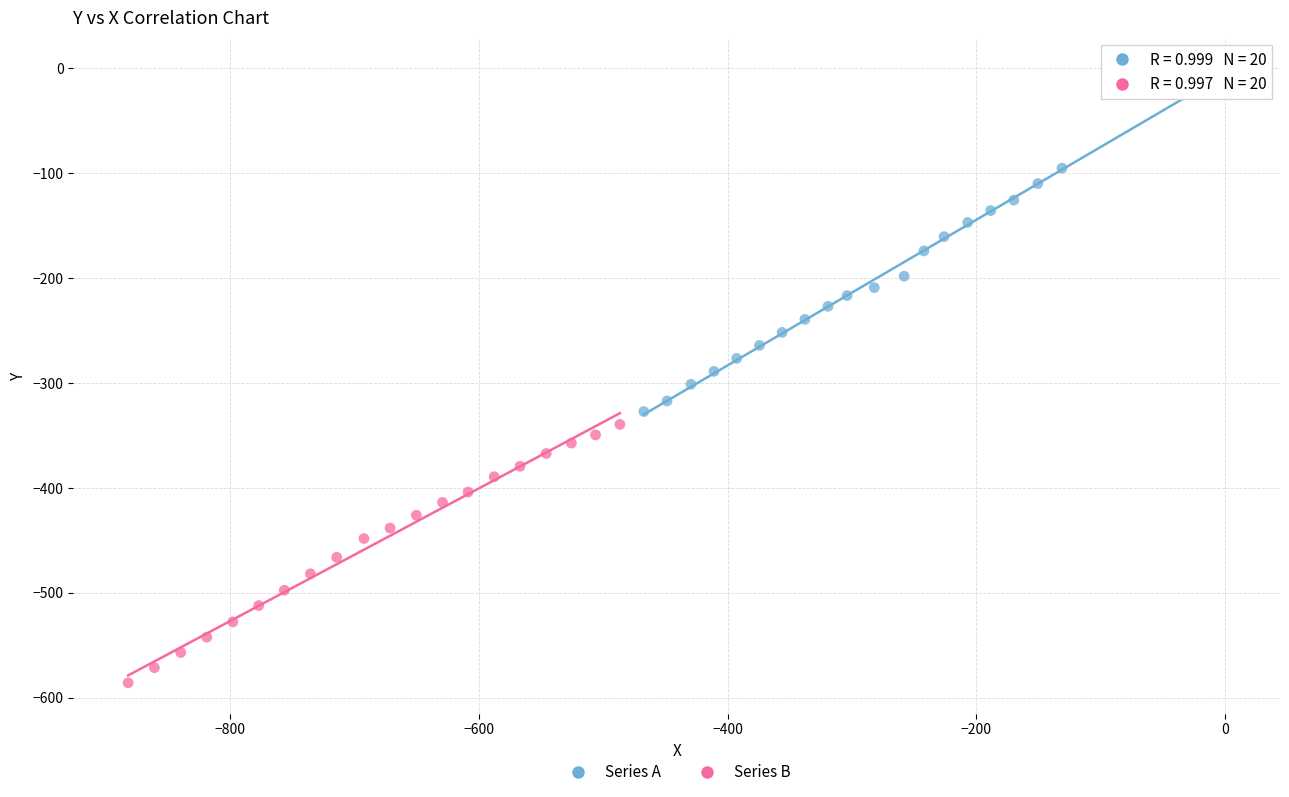

Which series contains the lowest Y value?

Series B